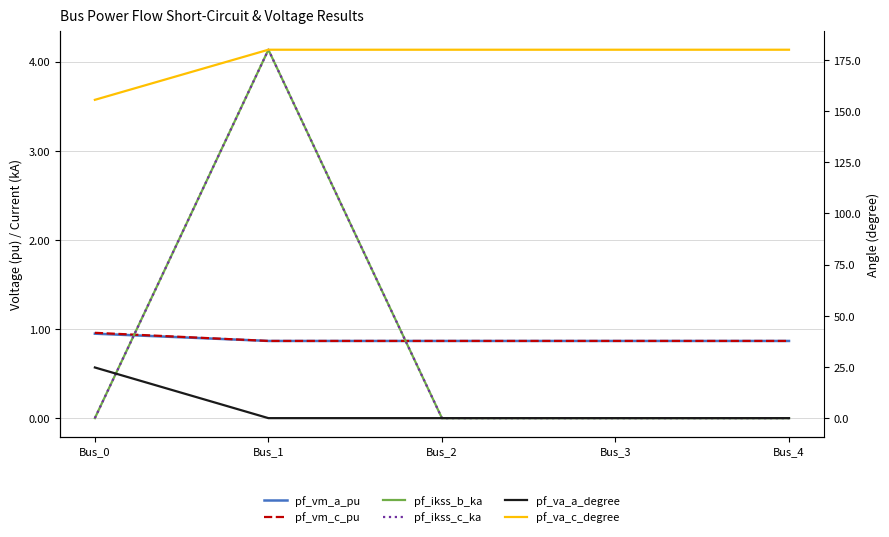

What are all the series names shown in the legend?

pf_vm_a_pu, pf_vm_c_pu, pf_ikss_b_ka, pf_ikss_c_ka, pf_va_a_degree, pf_va_c_degree